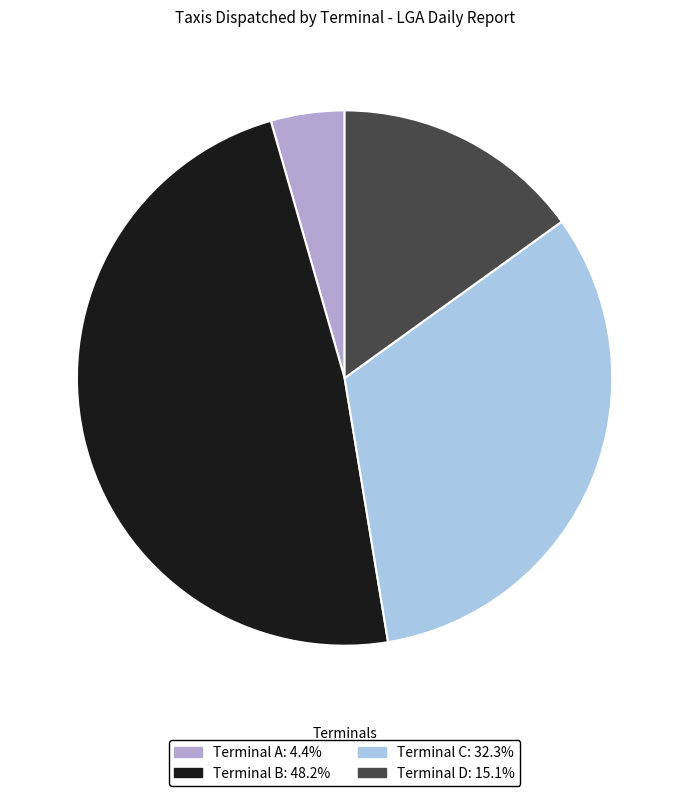

Which slice is the smallest?

Terminal A